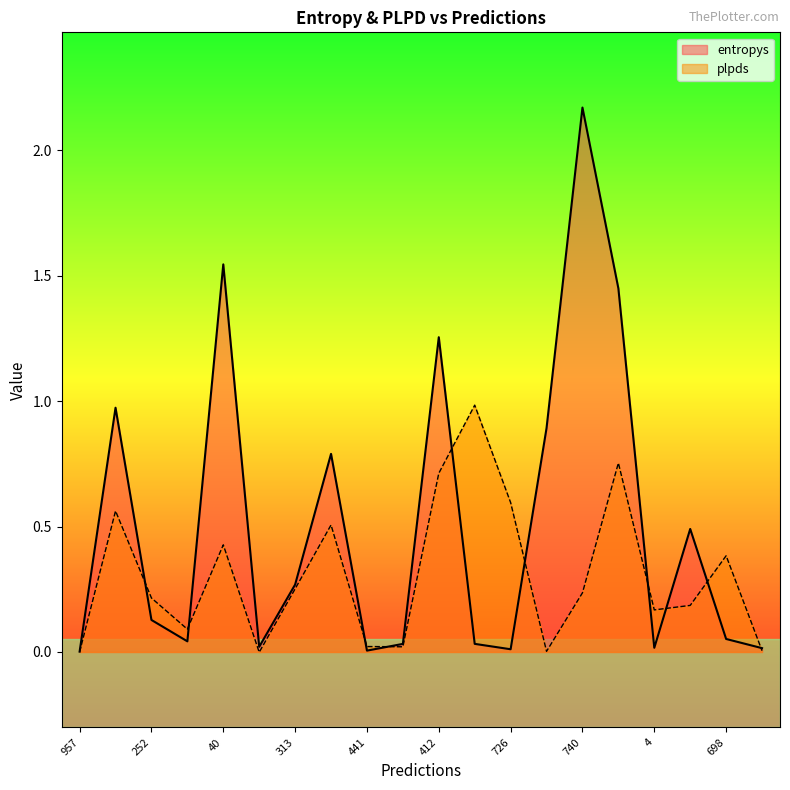

Does the chart display data point markers on the line(s)?

No